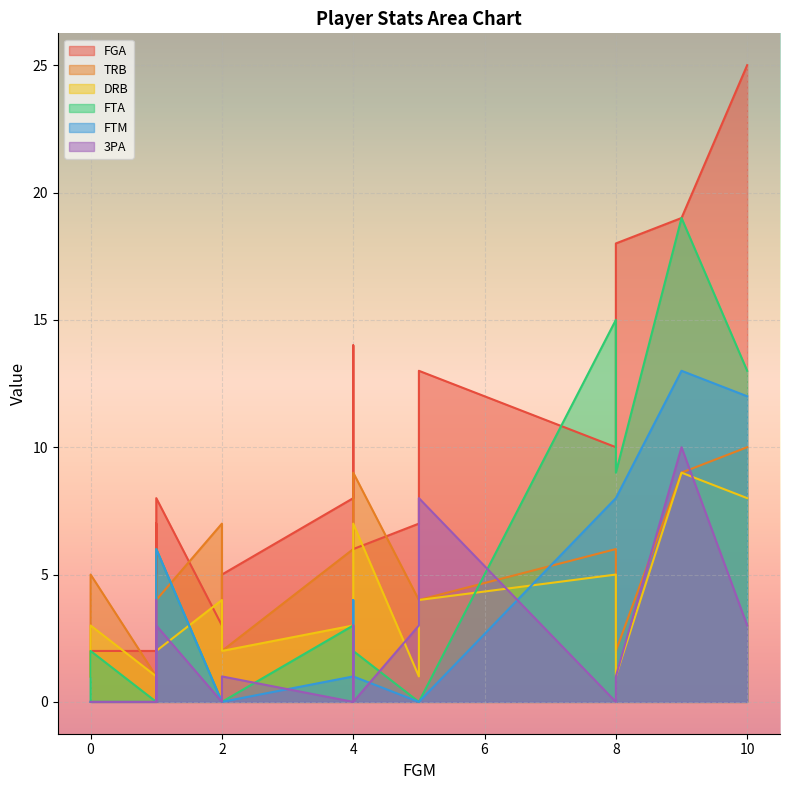

Which category has the highest value across all series?

10